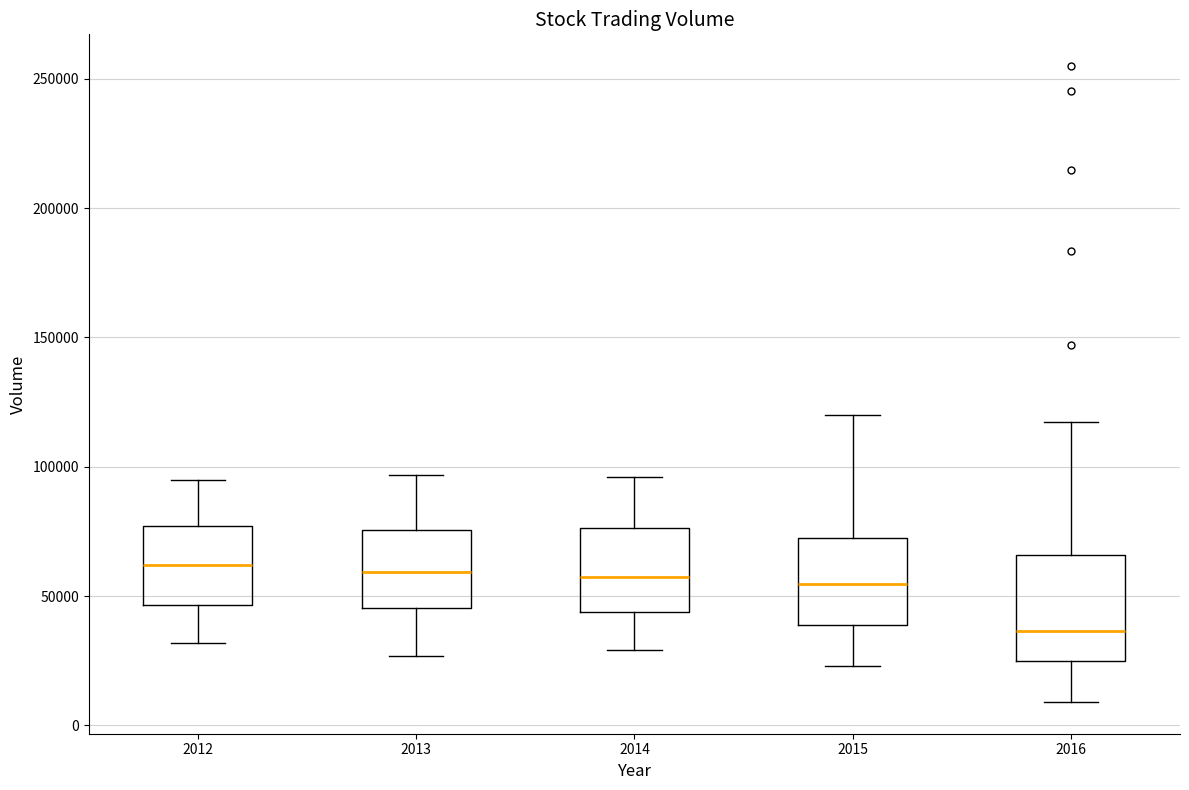

Where does the median line of the box at x = 2014 sit on the y-axis? The values are not printed on the chart, so give them approximately, as read against the axis.

60000